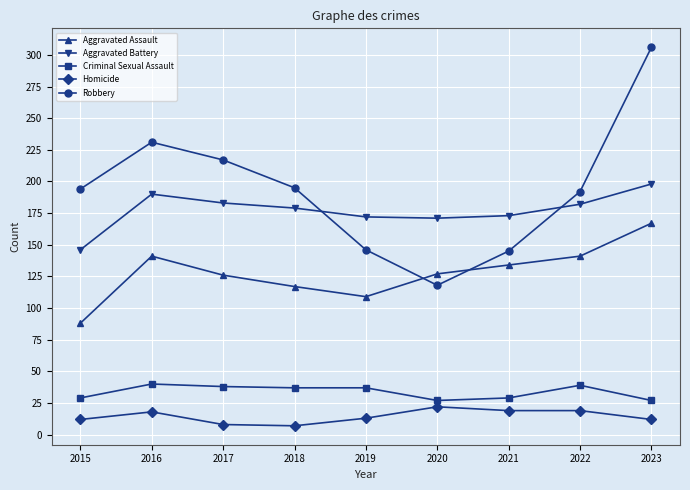

Is it true that Aggravated Battery equals 182 at 2022?

True